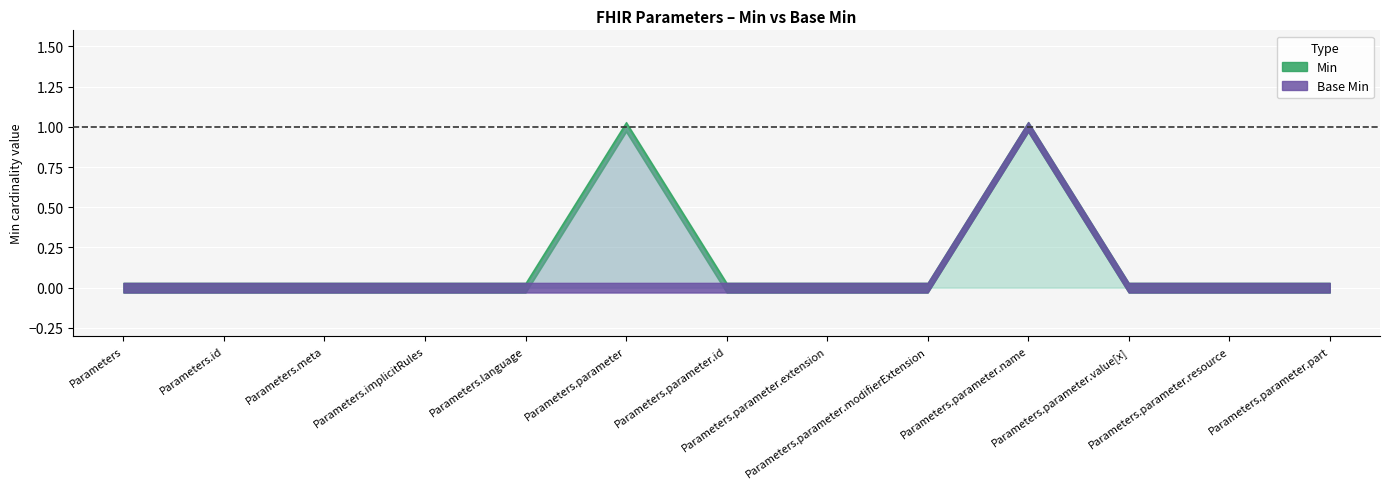

What is the label of the 7th point from the left?

Parameters.parameter.id